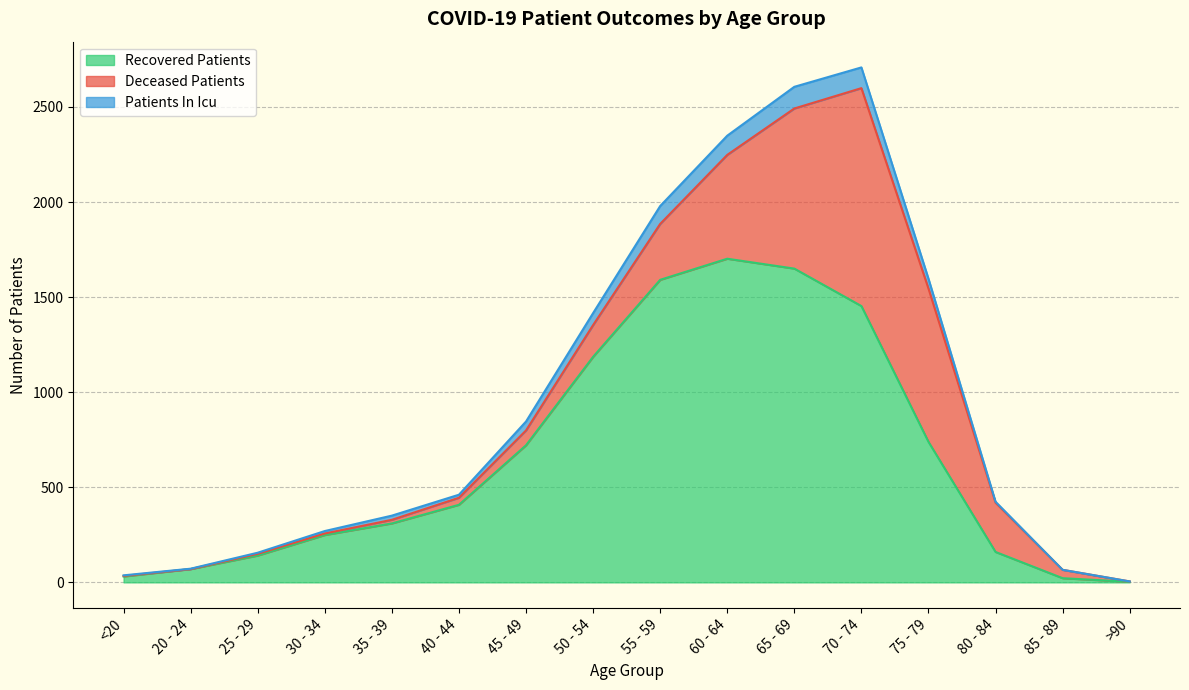

At which category is the sum across all series the highest?

70 - 74